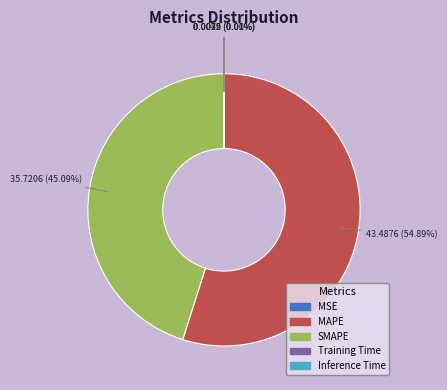

Which category has the biggest portion of the pie?

MAPE